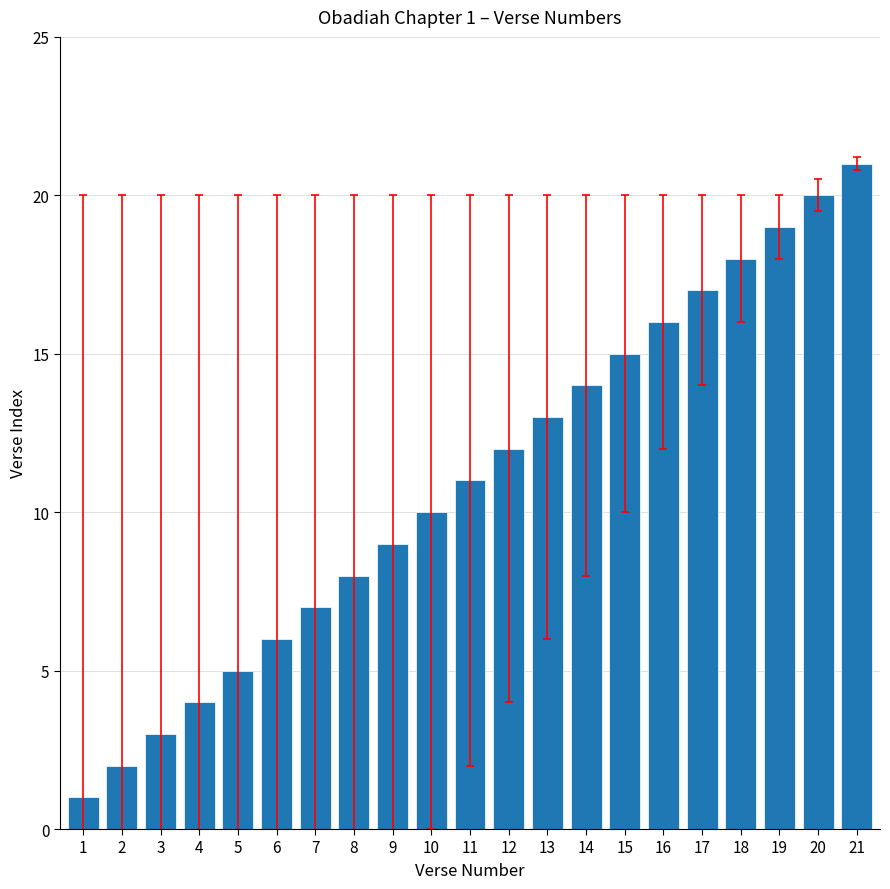

What is the change in value from 16 to 19?

+3